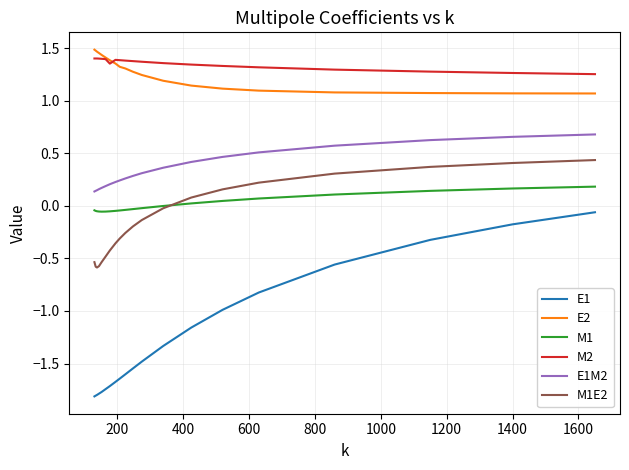

True or false: M2 and E1M2 cross at least once.

False